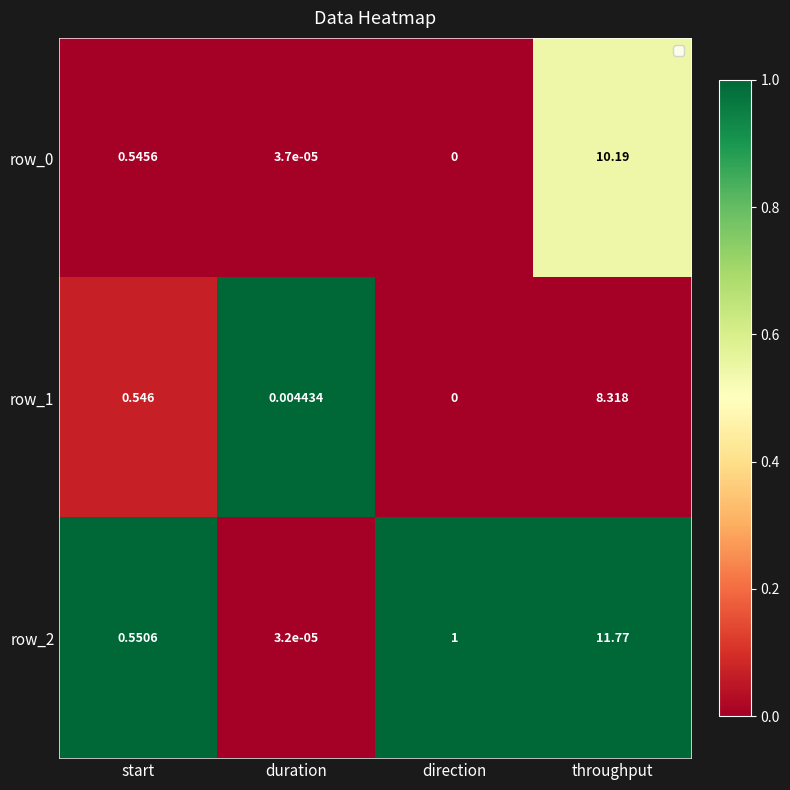

How many distinct data groups are displayed?

3